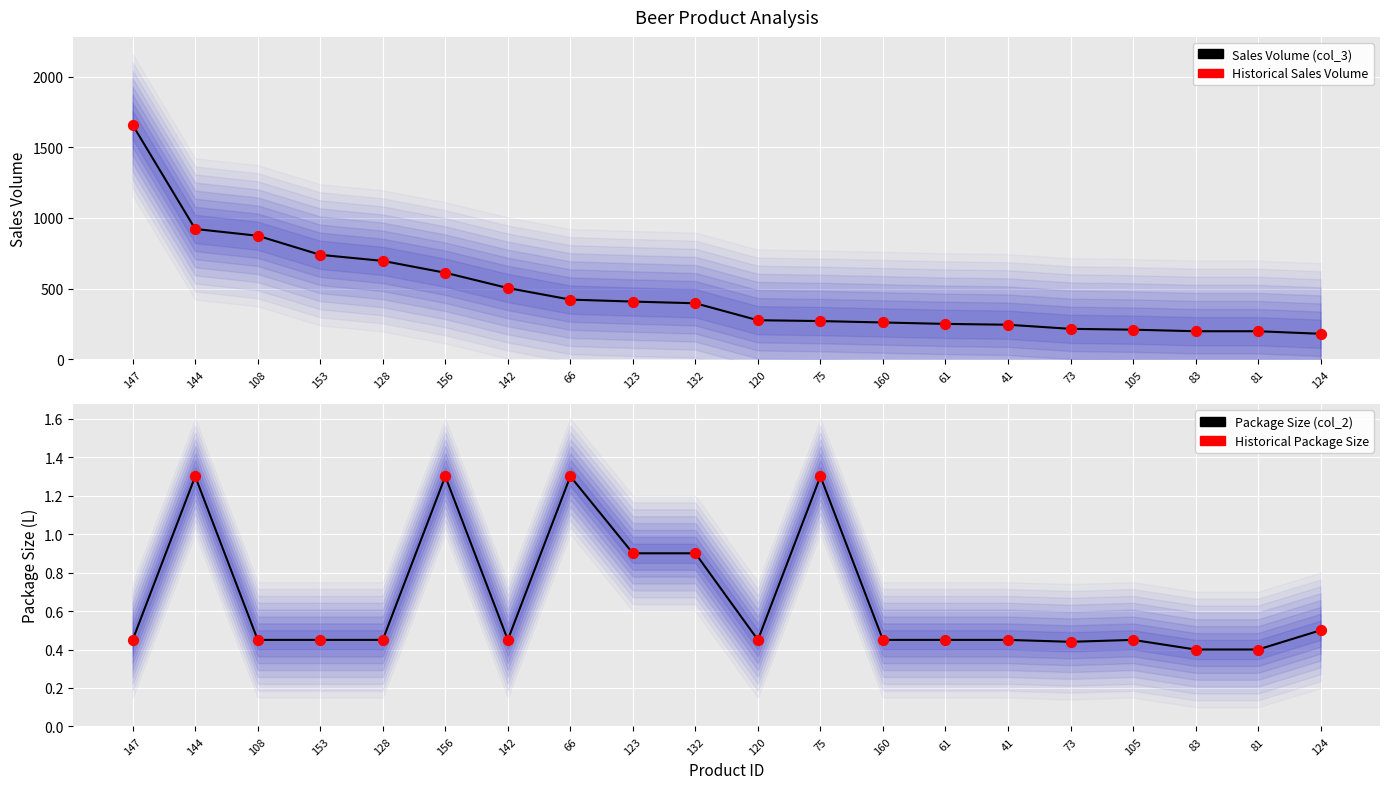

At how many categories does at least one series exceed 148?

20